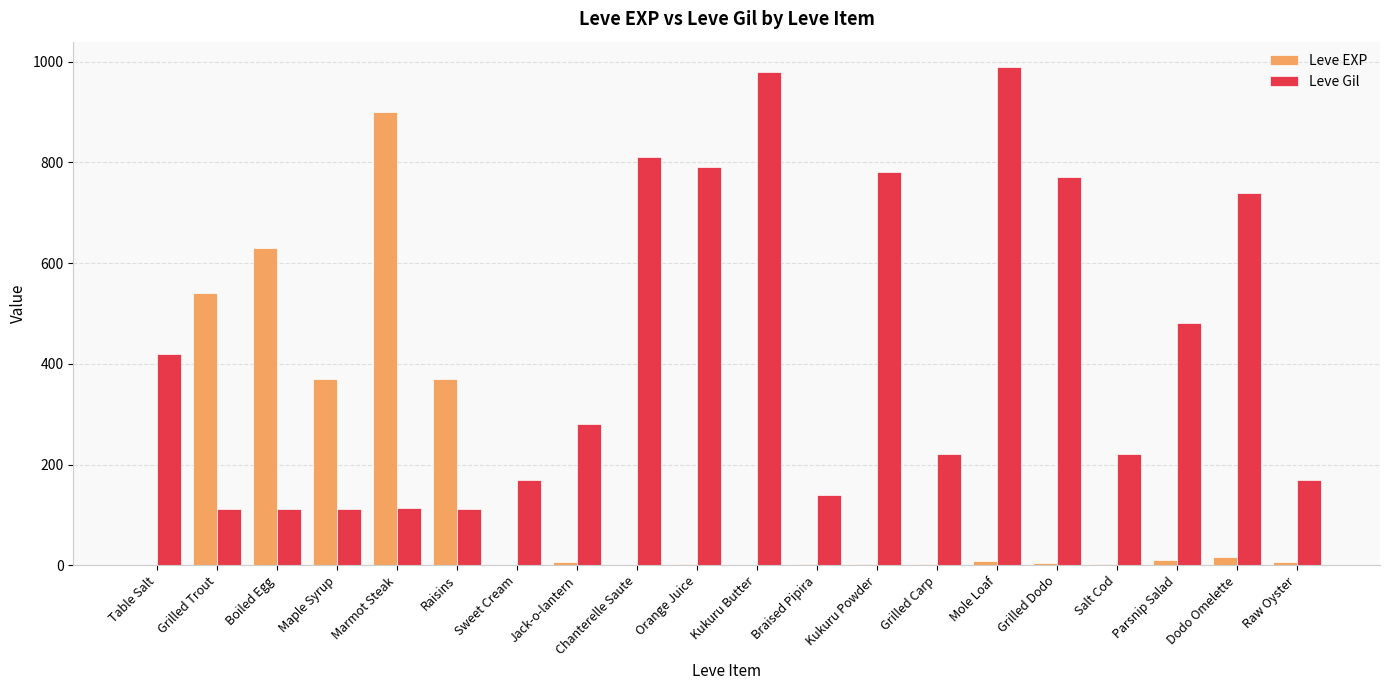

Is the value of Leve Gil at Braised Pipira greater than the value of Leve EXP at Jack-o-lantern?

Yes